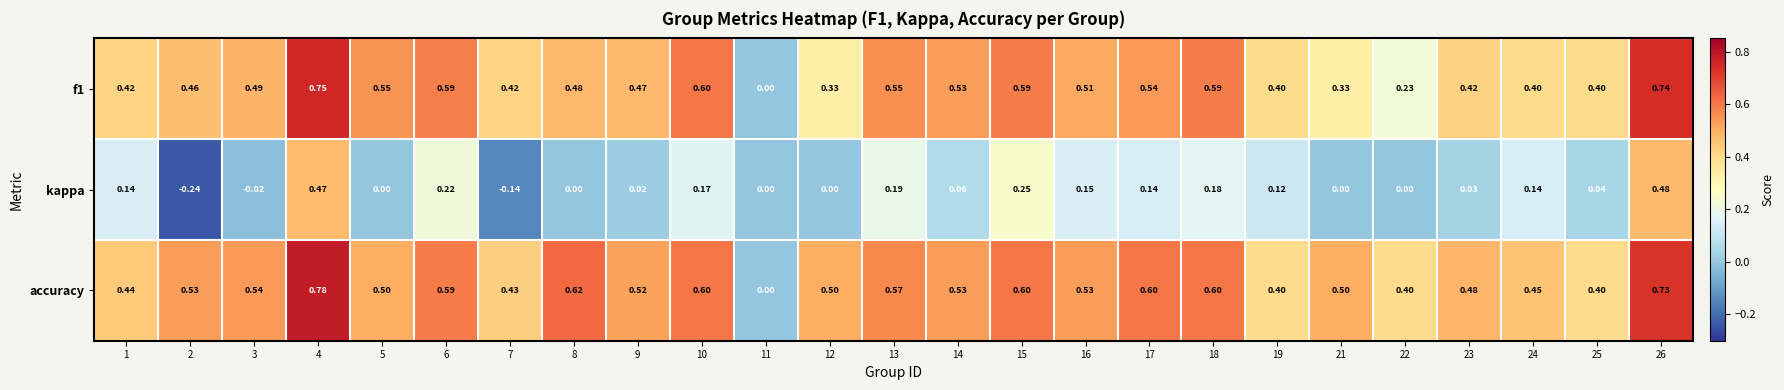

Which series has the largest total across all categories?

accuracy